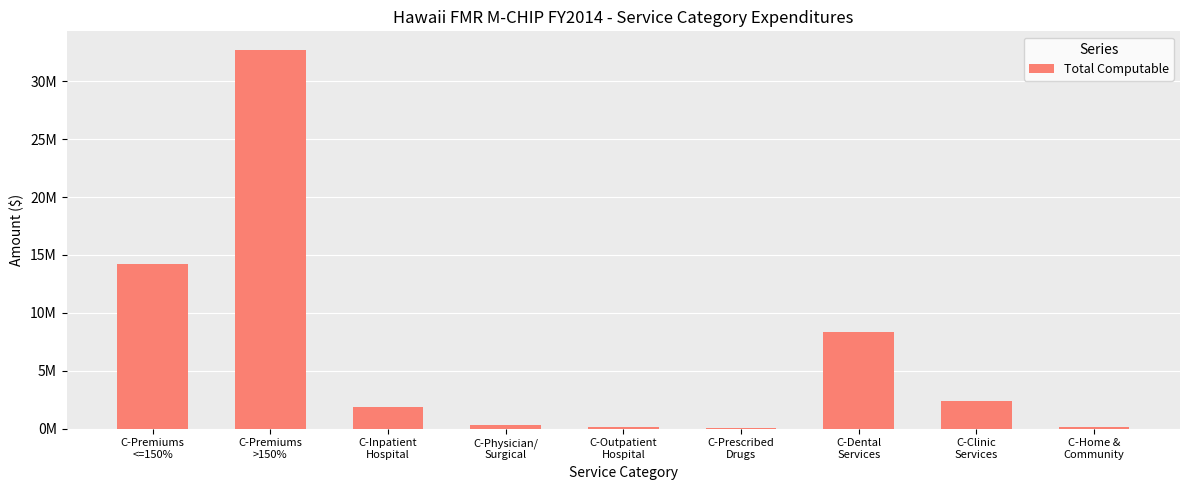

What is the change in value from C-Premiums
<=150% to C-Inpatient
Hospital?

-12342028